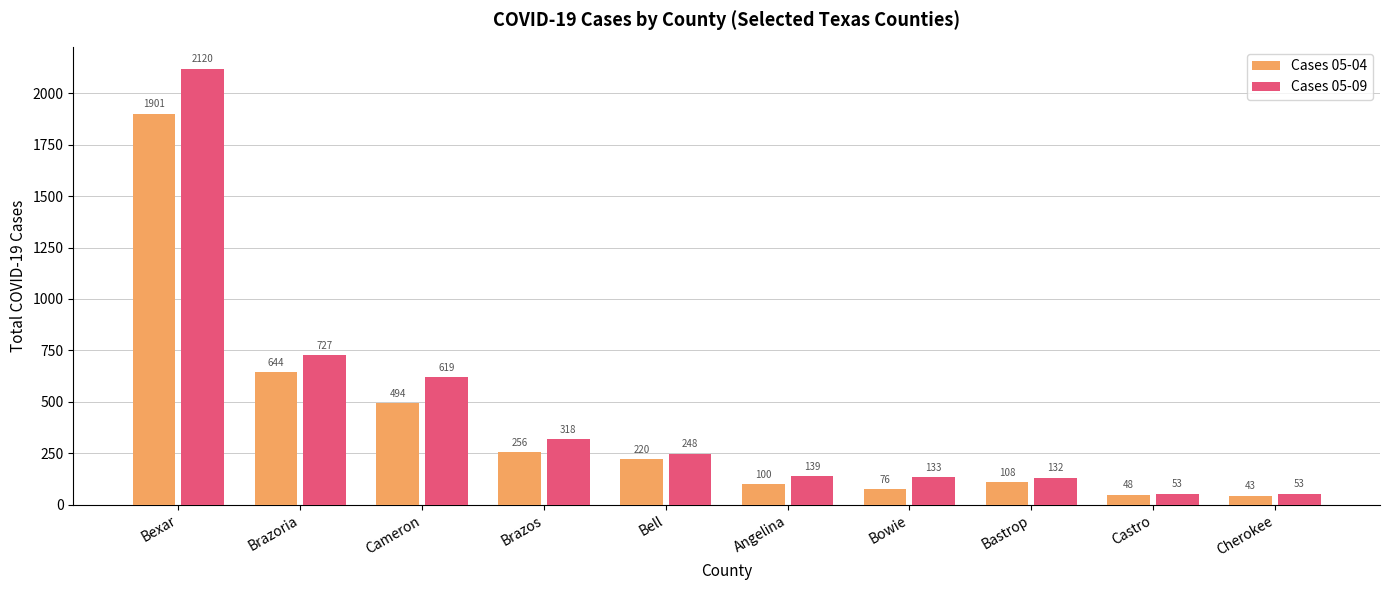

Are the bars horizontal?

No